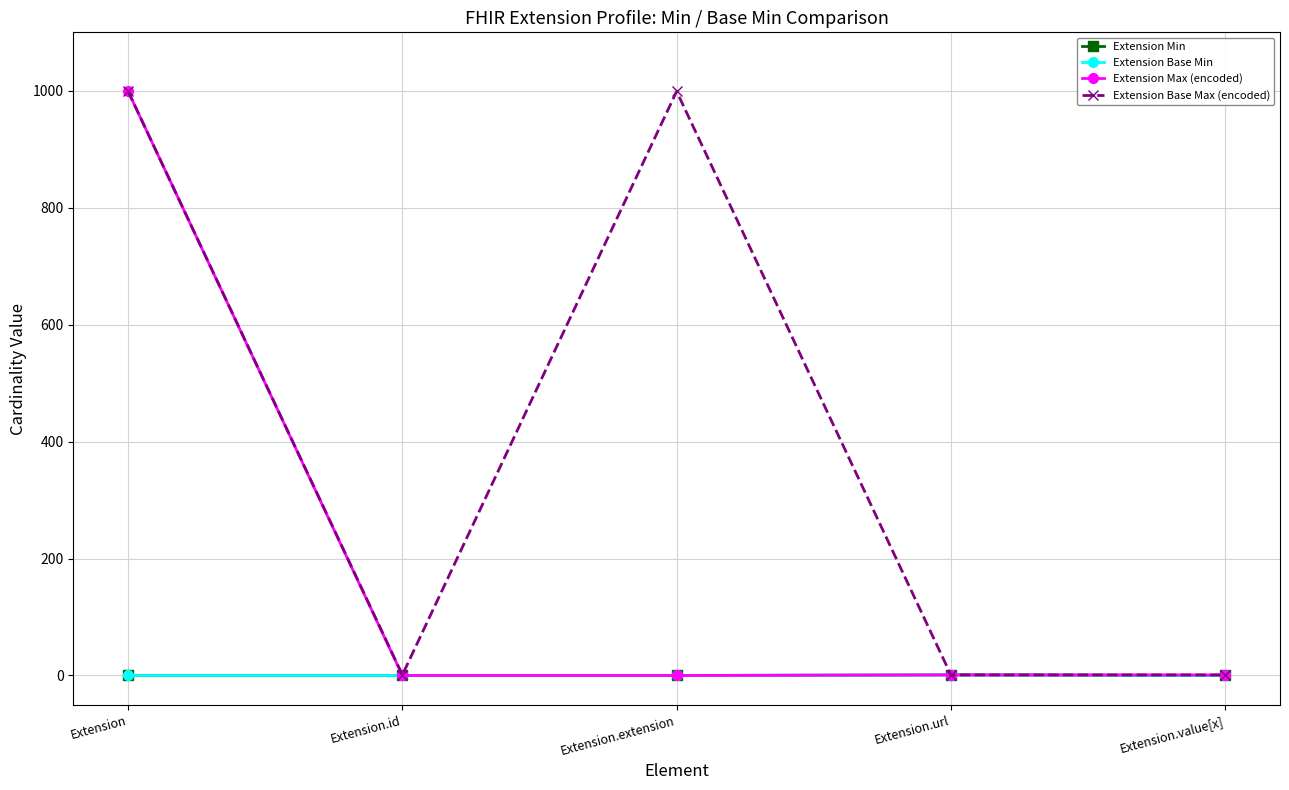

What is the total value across all series at Extension.extension?

999